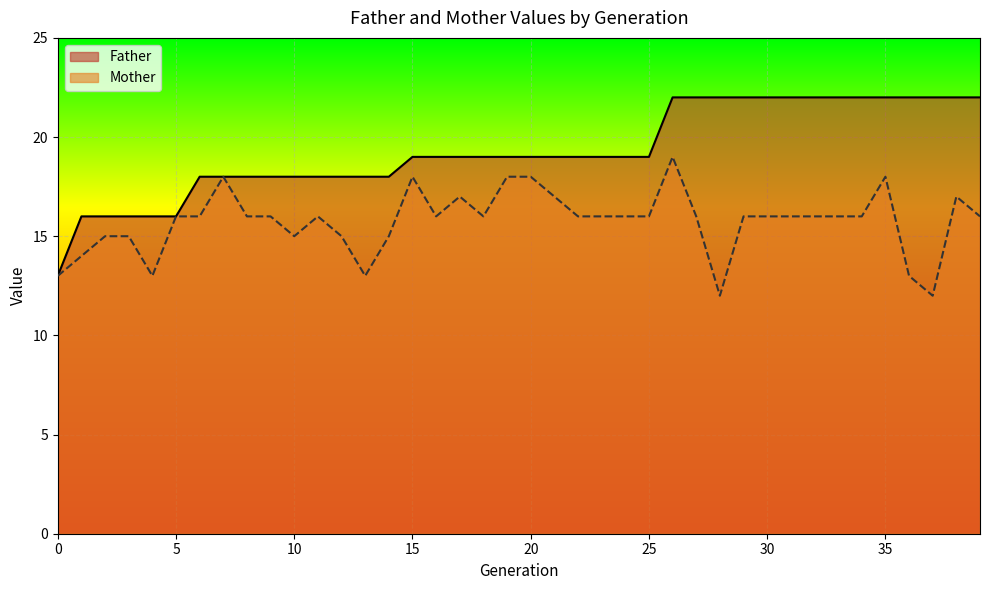

How many data points in Mother are less than 16?

12